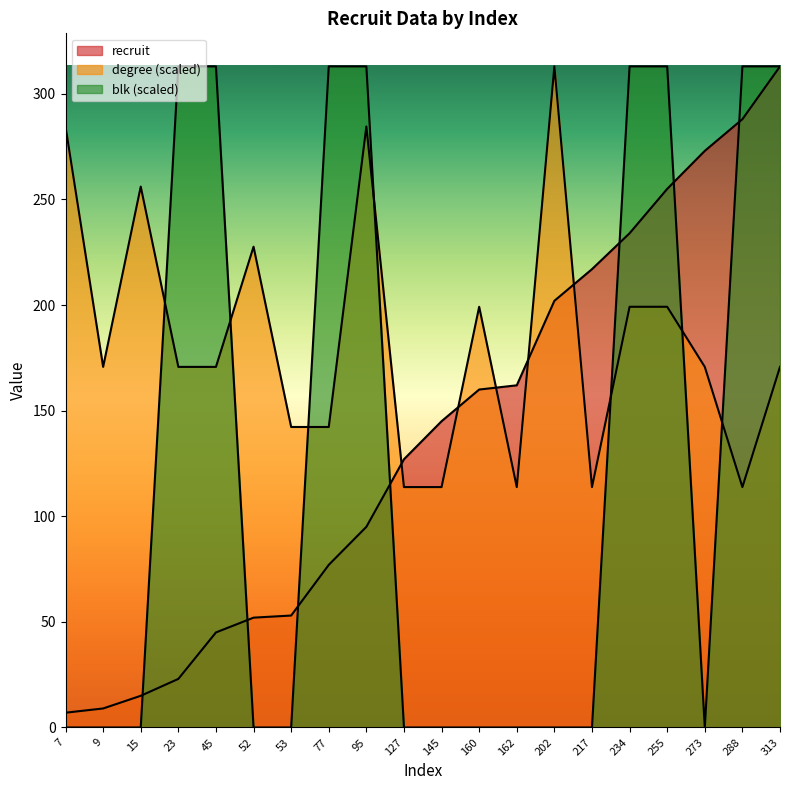

What is the average value of the blk series?

125.2